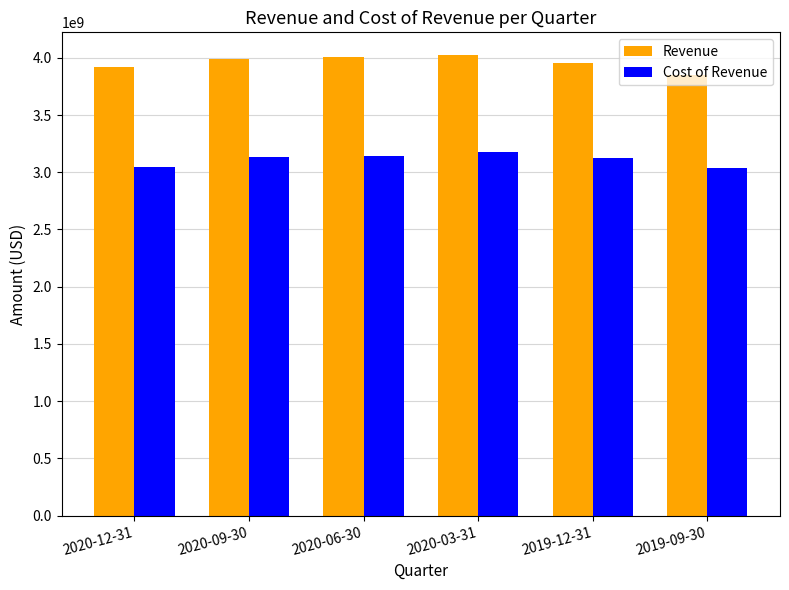

What is the difference between the highest and lowest values at 2020-06-30?

866725000